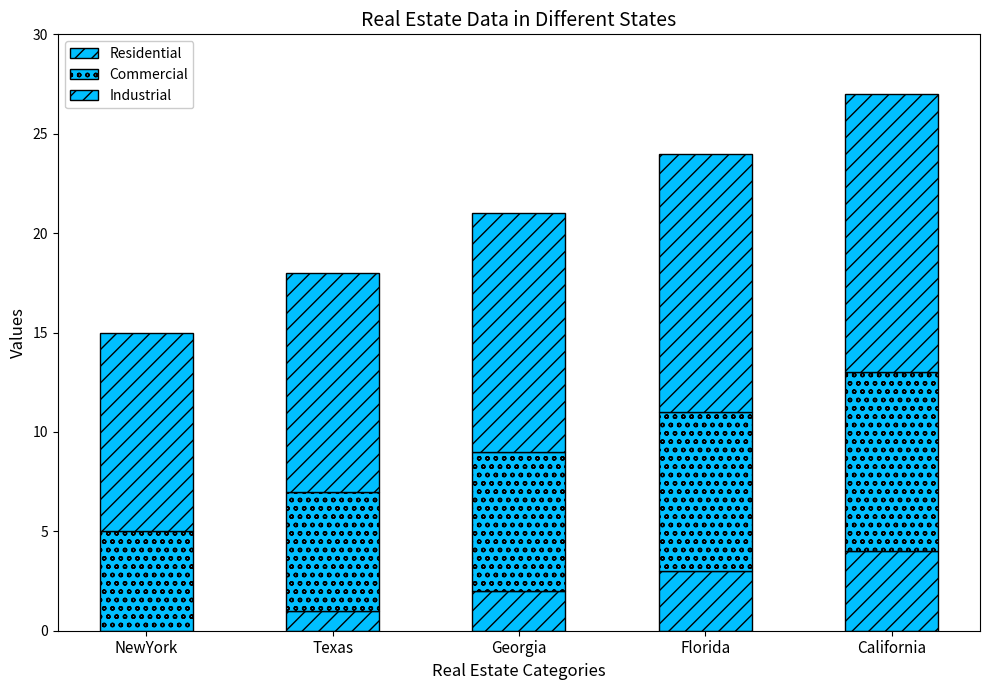

Are the bars horizontal?

No